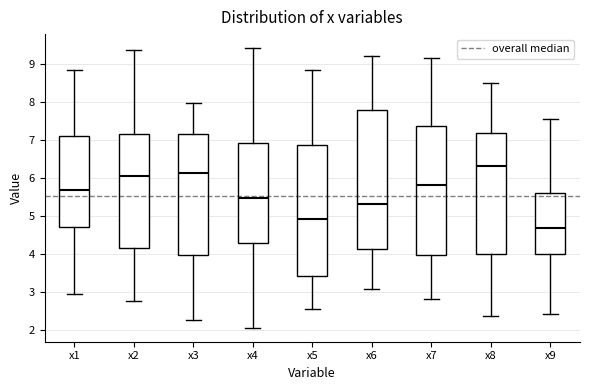

Where does the lower whisker of the box for x5 end on the y-axis? The values are not printed on the chart, so give them approximately, as read against the axis.

2.5